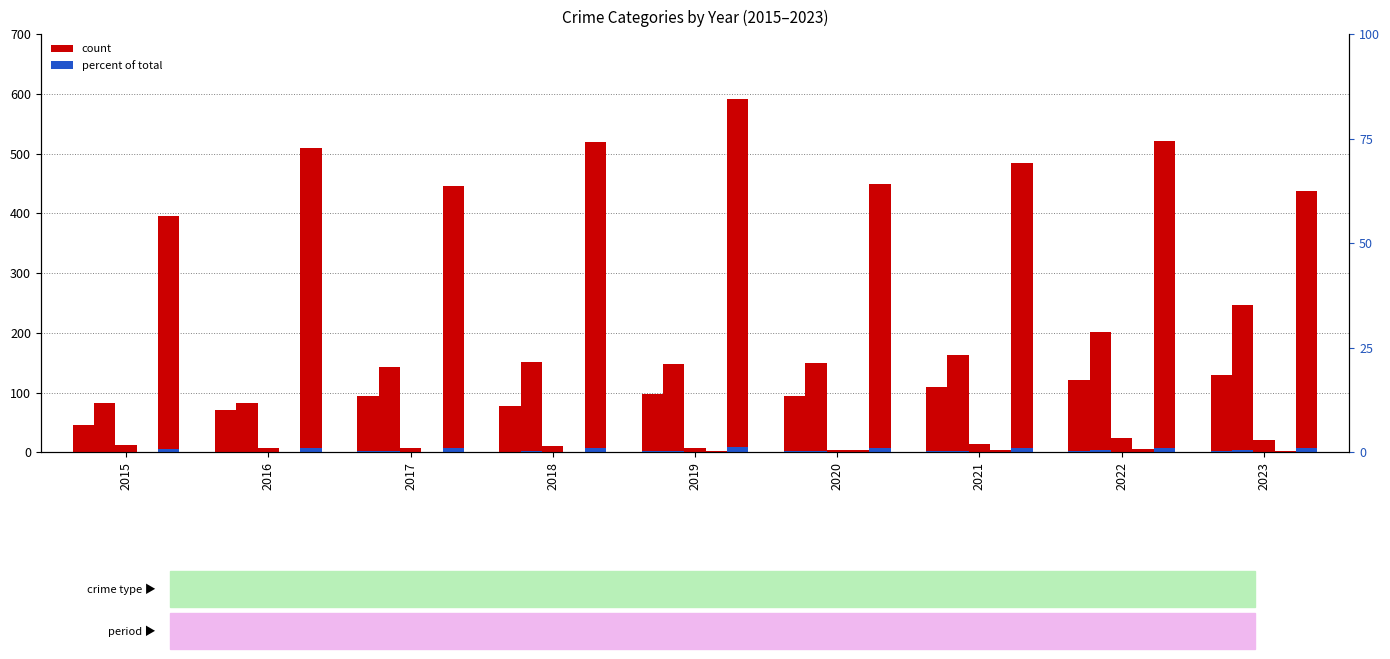

Which category has the lowest value in the Homicide series?

2015